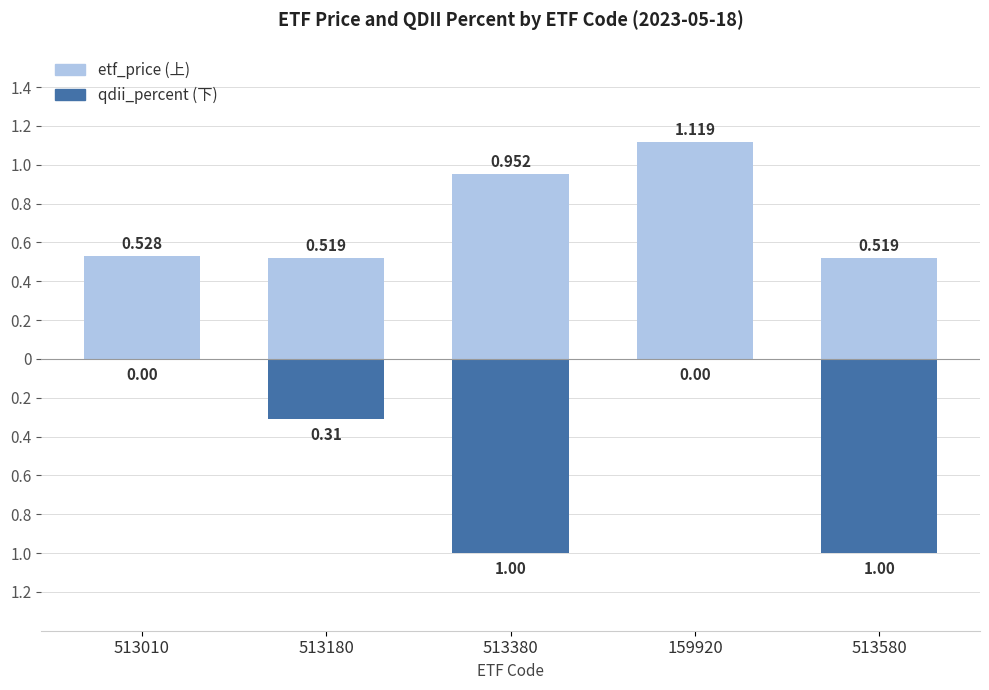

Which has a higher value, 159920 or 513580?

159920